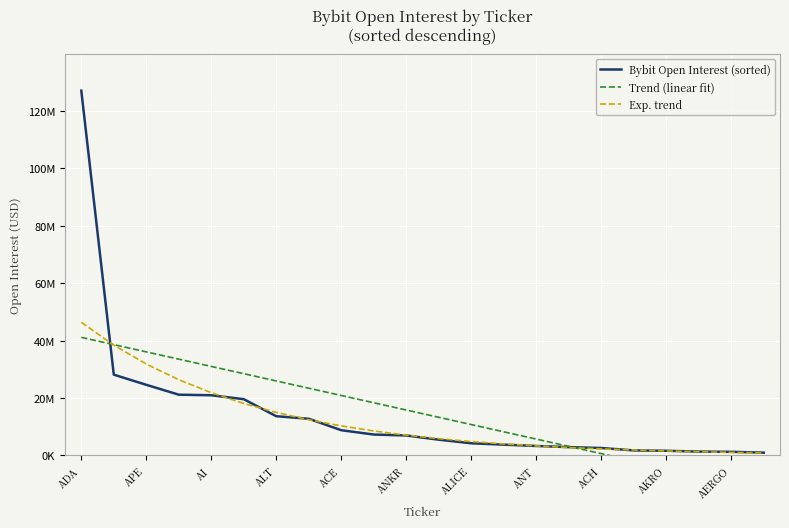

True or false: Trend (linear fit) and Bybit Open Interest (sorted) intersect in this chart.

True